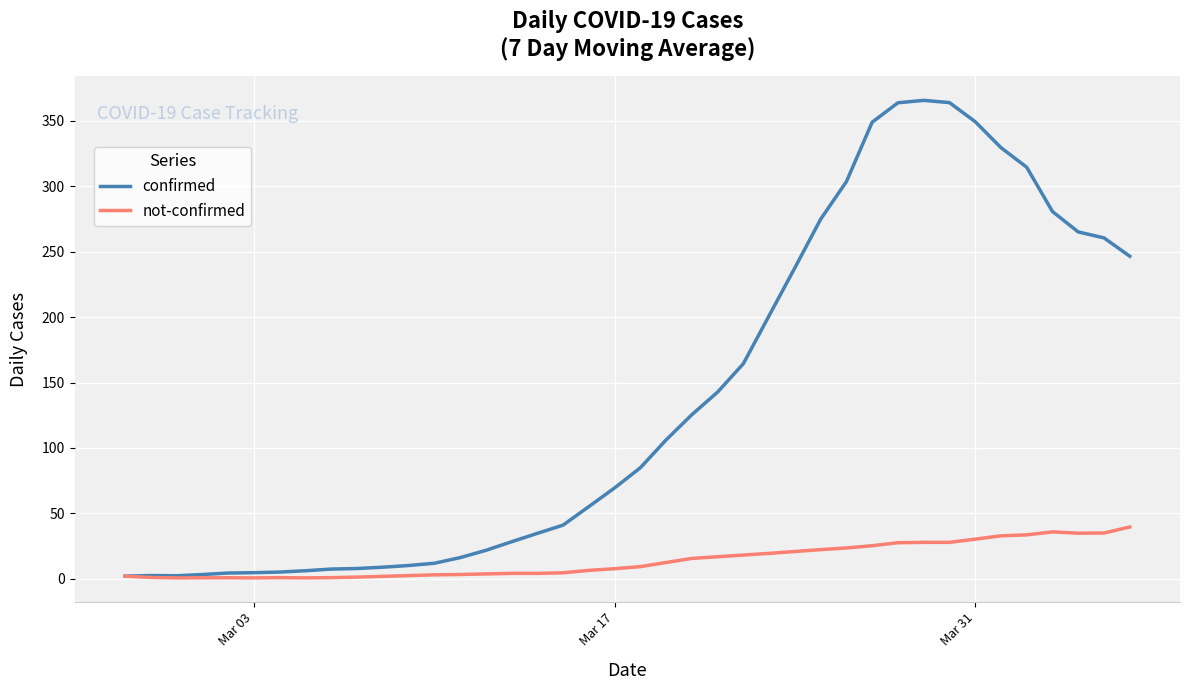

Which series has the largest total across all categories?

confirmed